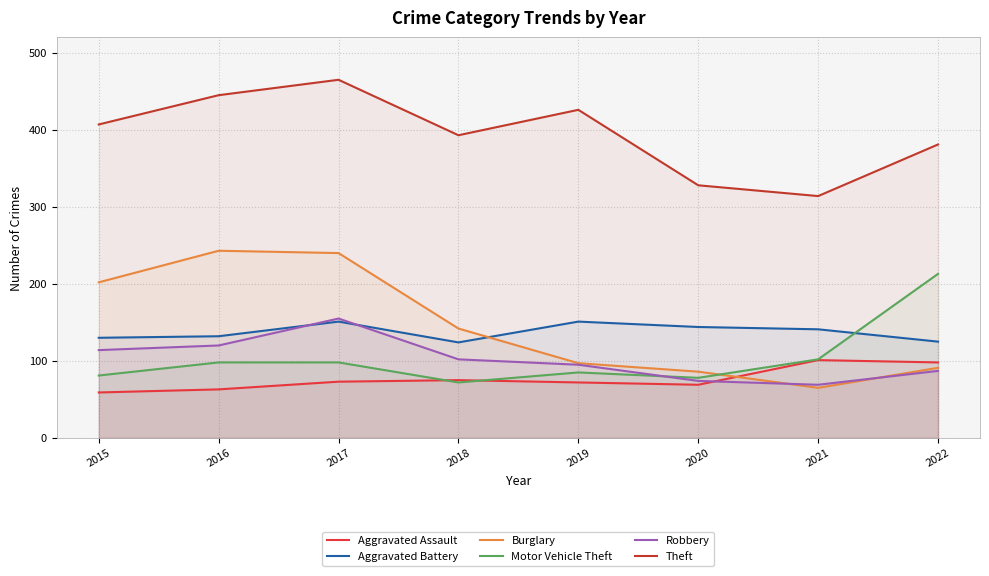

Reading right to left, extract all data points from this chart.

Aggravated Assault: 98	101	69	72	75	73	63	59
Aggravated Battery: 125	141	144	151	124	151	132	130
Burglary: 91	65	86	97	142	240	243	202
Motor Vehicle Theft: 213	102	78	85	72	98	98	81
Robbery: 87	69	74	95	102	155	120	114
Theft: 381	314	328	426	393	465	445	407